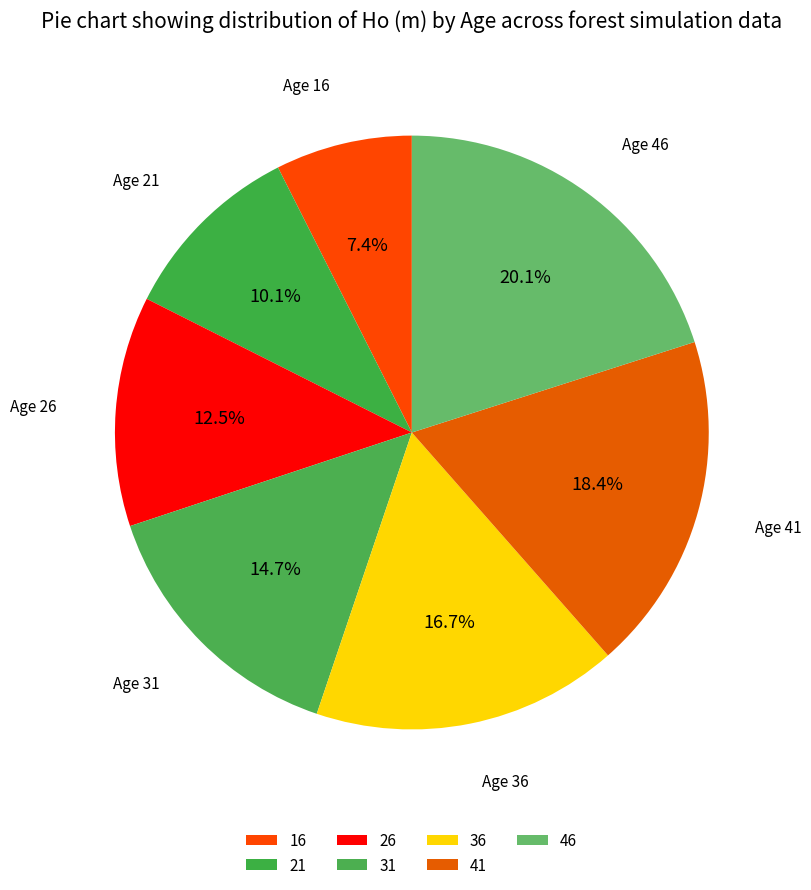

The 36 slice represents 17% of the pie. True or false?

True